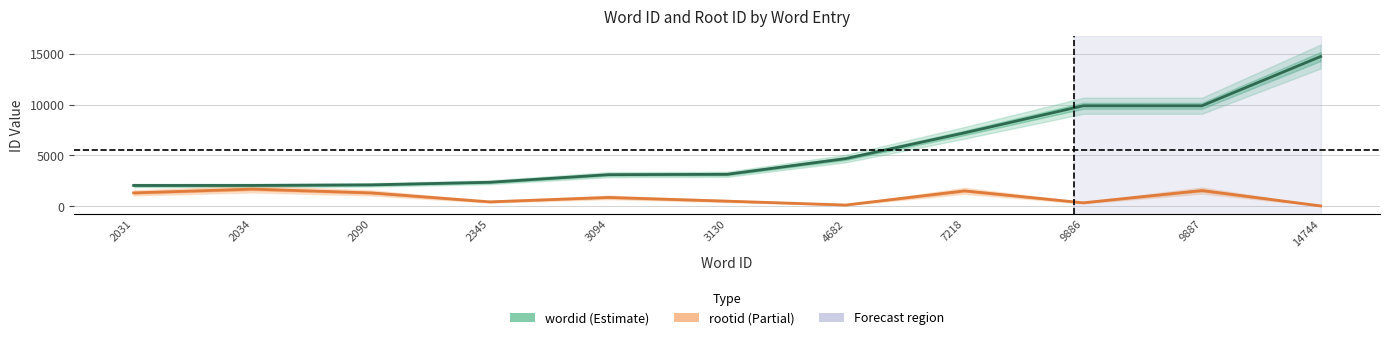

What is the sum of all wordid values?

61141